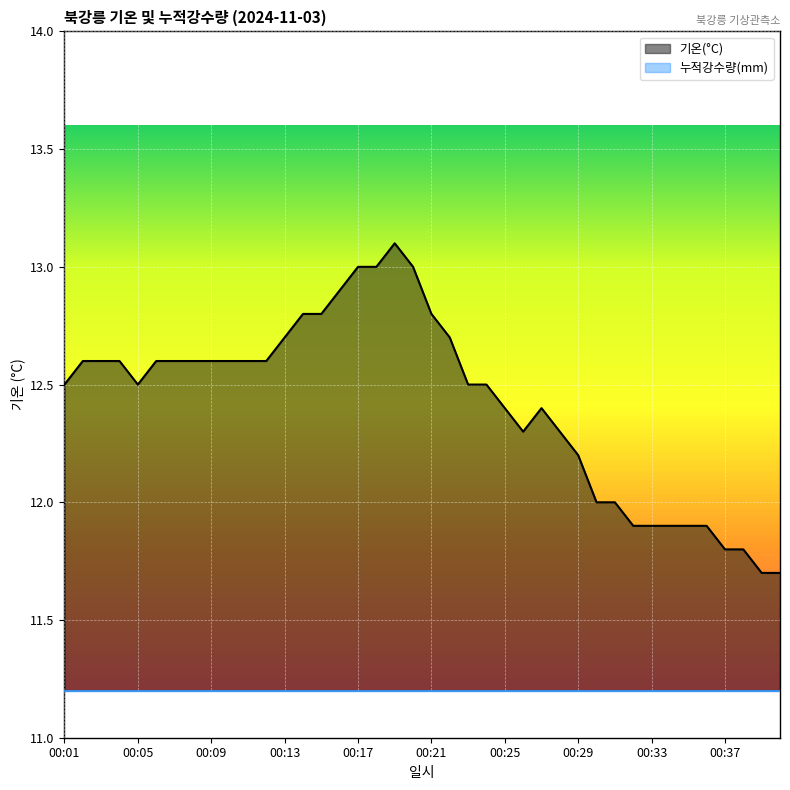

The chart shows a value of 18.4 at 00:01. True or false?

False